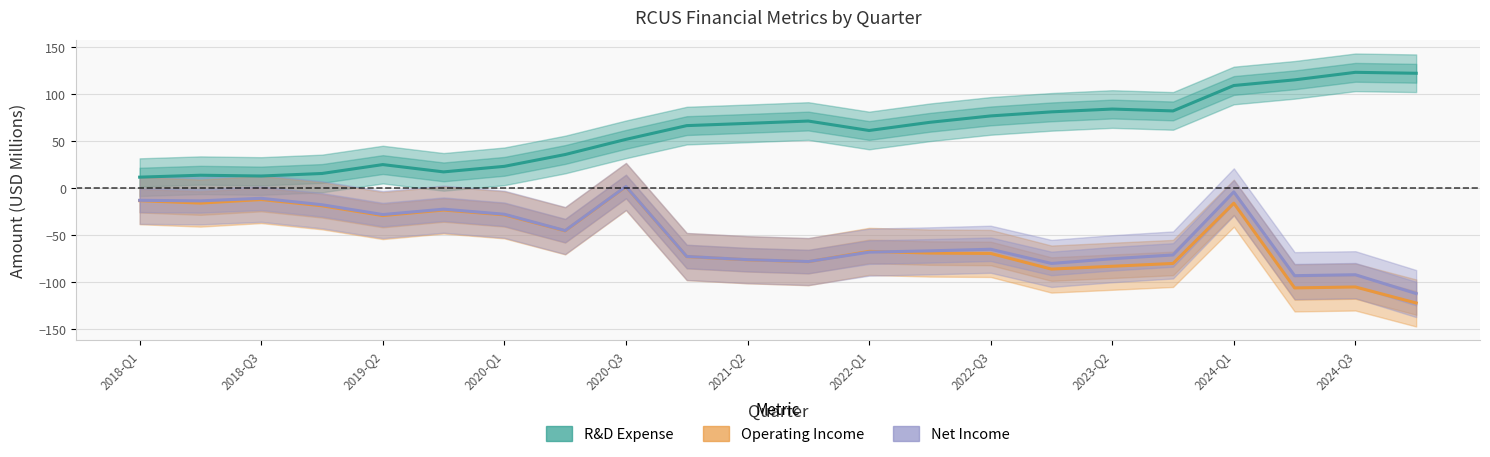

The R&D Expense series shows 41.1 at 2024-Q1. True or false?

False